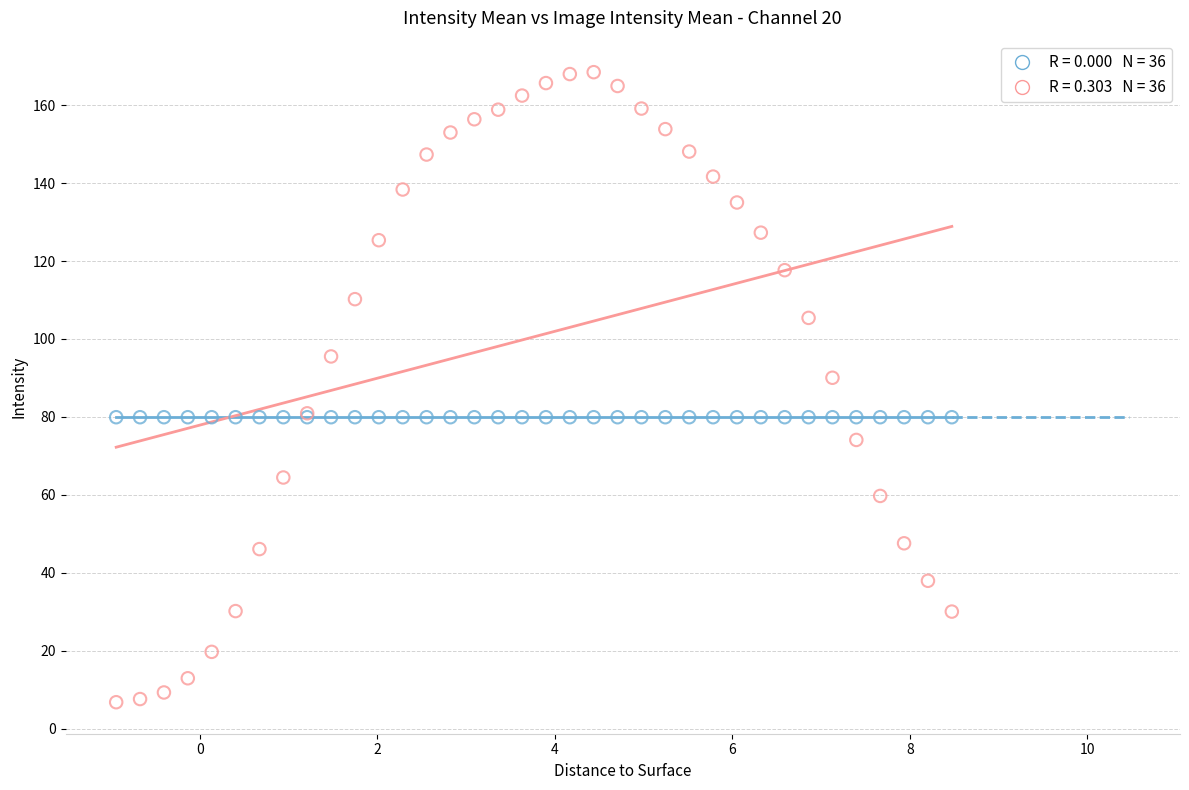

Across all series, what Y value is closest to 87?

90.0